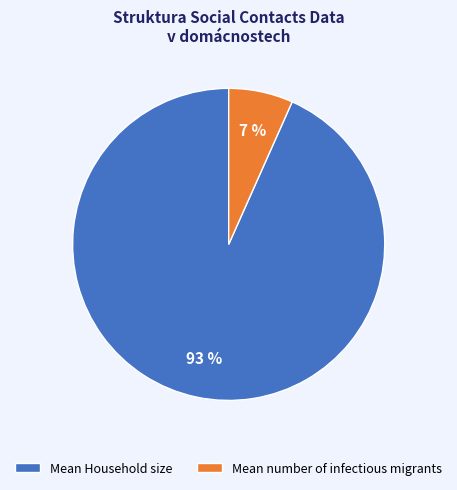

Between Mean number of infectious migrants and Mean Household size, which is larger?

Mean Household size